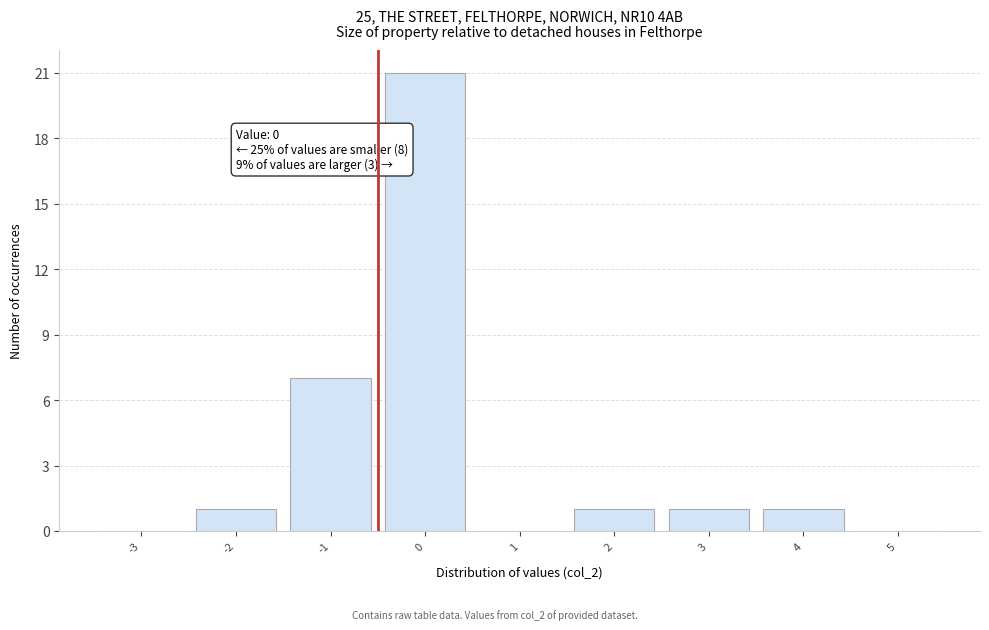

Reading left to right, list all the values displayed in this chart.

-3=0	-2=1	-1=7	0=21	1=0	2=1	3=1	4=1	5=0